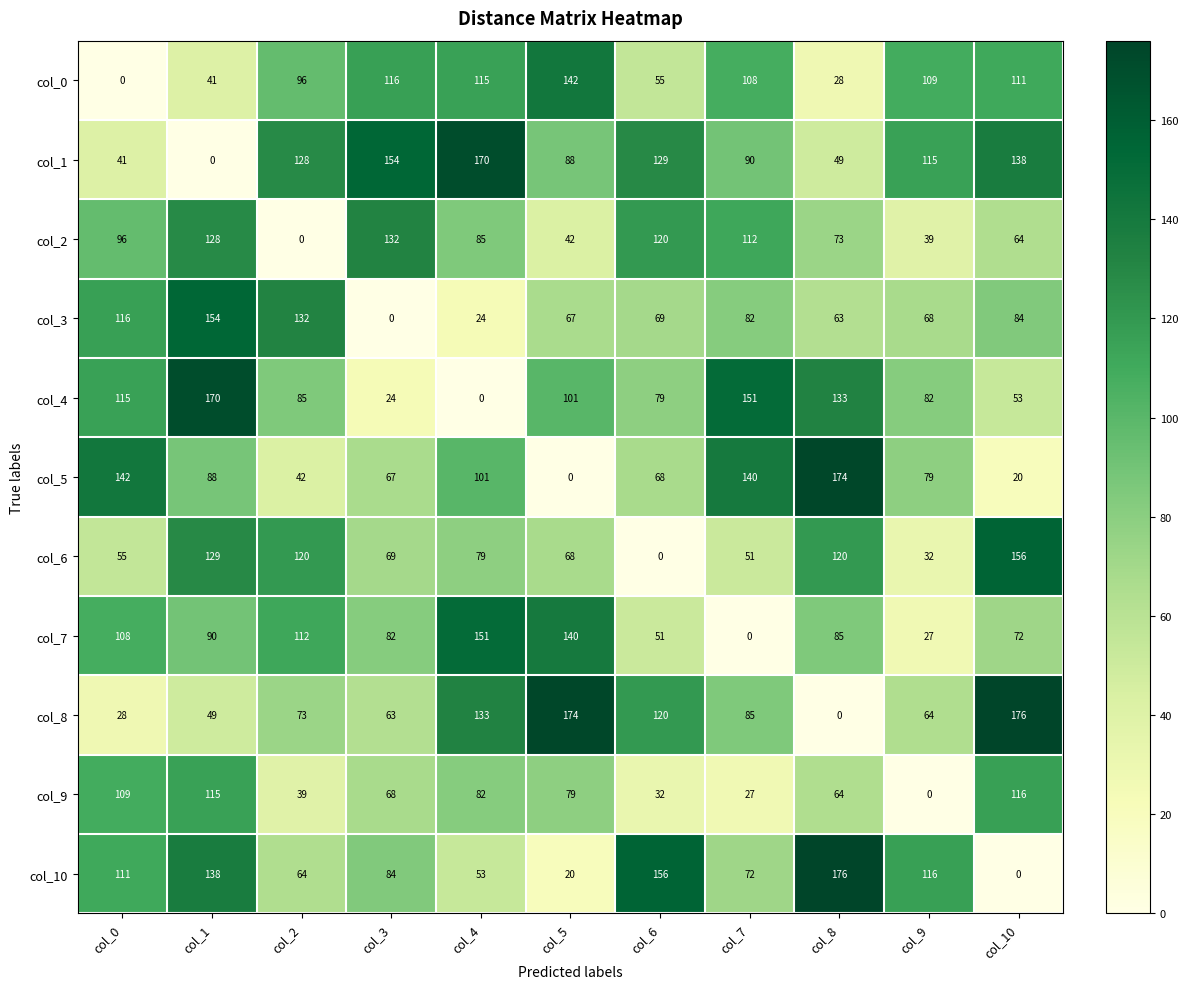

How many data points does each series have?

11